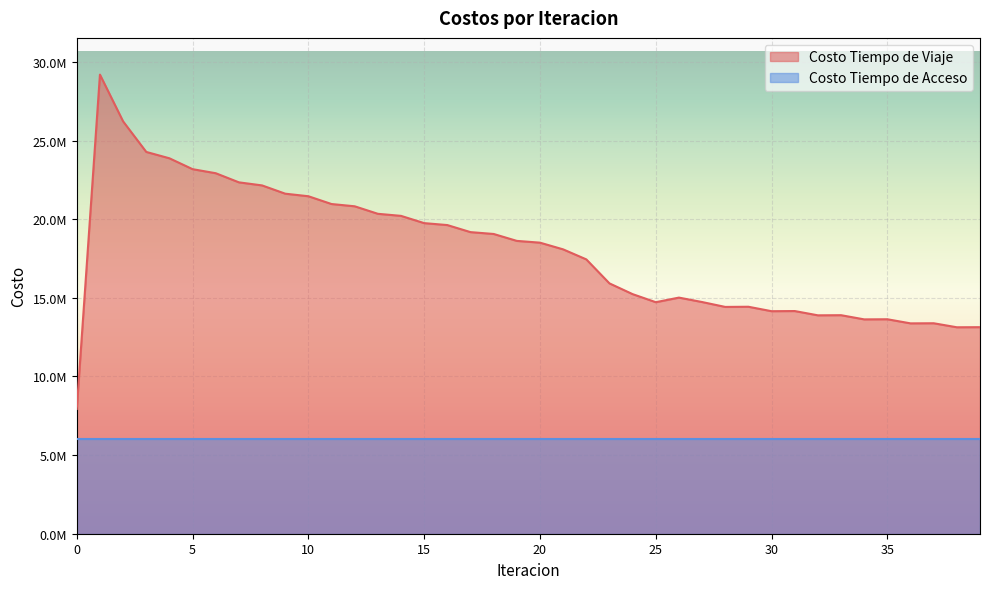

Reading left to right, extract all data points from this chart.

0=7933297.3	1=29194036.1	2=26221168.6	3=24277754.3	4=23873366.0	5=23181480.6	6=22923929.9	7=22343982.8	8=22148853.4	9=21623004.2	10=21460267.0	11=20964963.0	12=20820849.2	13=20343875.3	14=20212052.8	15=19750442.5	16=19627103.8	17=19178661.8	18=19060698.2	19=18621206.0	20=18508449.7	21=18082198.2	22=17445173.7	23=15919008.8	24=15235244.9	25=14722795.8	26=15014612.6	27=14733238.0	28=14421684.5	29=14432894.0	30=14150129.9	31=14160017.9	32=13887538.4	33=13896203.1	34=13629836.7	35=13637602.0	36=13376370.4	37=13383441.1	38=13127969.2	39=13134519.4